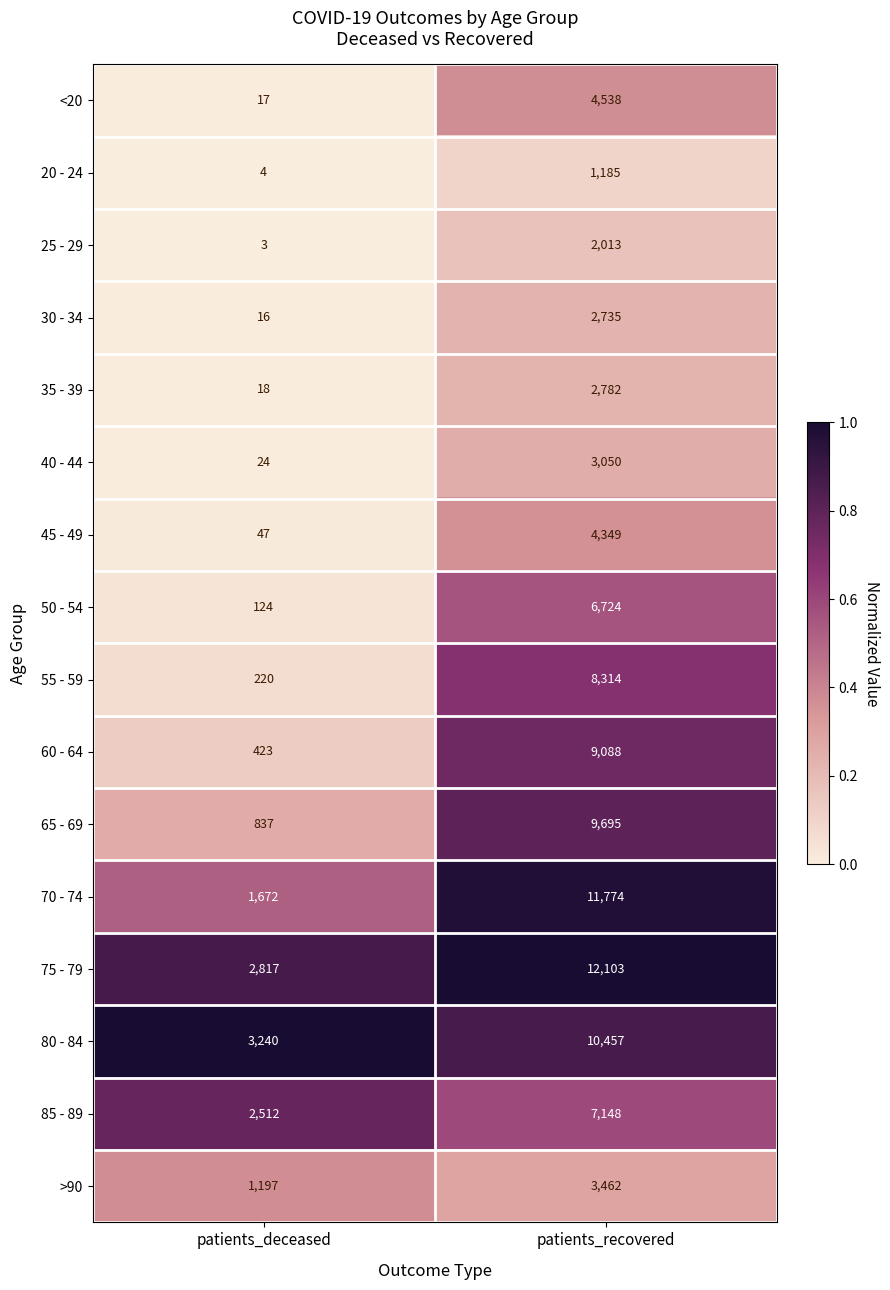

What is the total value across all series at patients_deceased?

13171